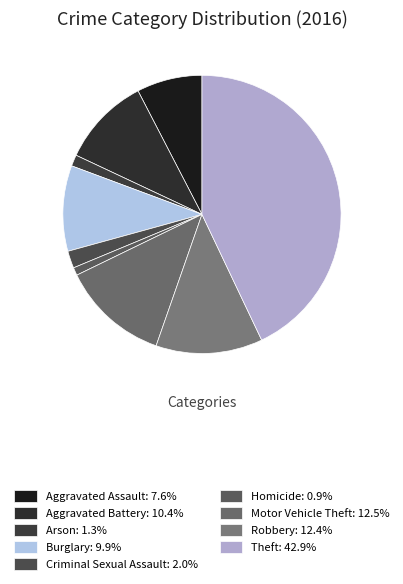

To the nearest percent, what is the average slice percentage?

11%